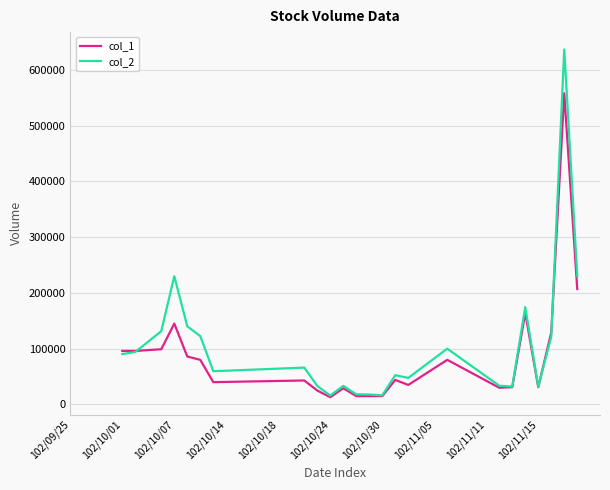

Which series has the widest spread of values?

col_2